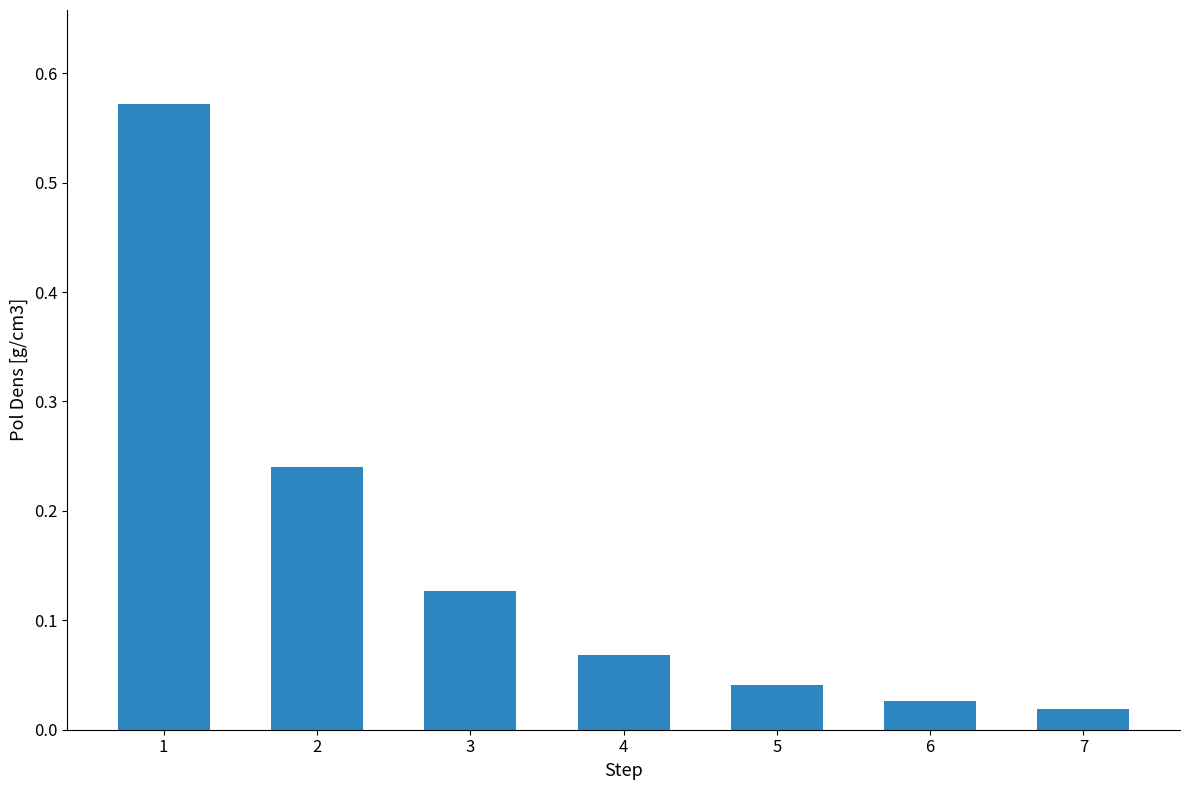

What is the difference between the maximum and second lowest values?

0.5